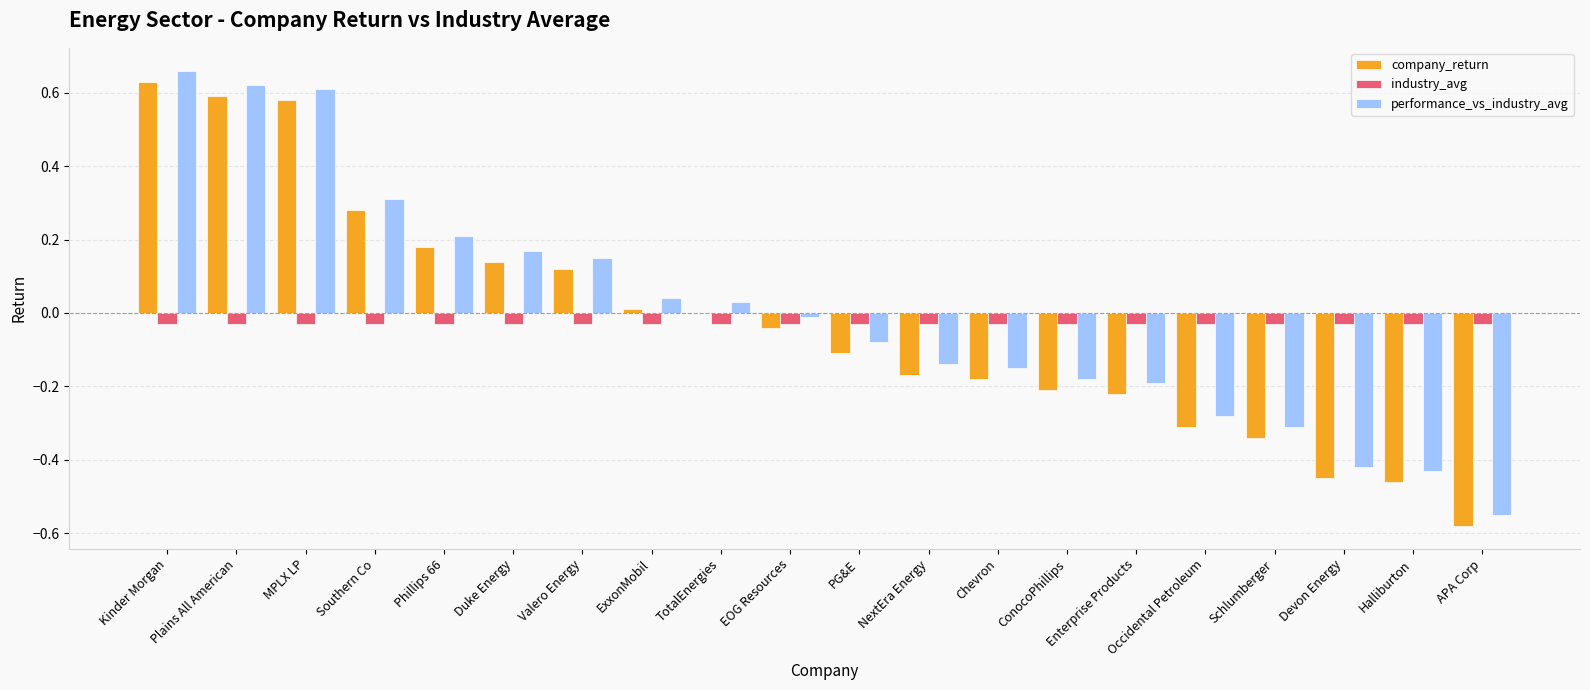

Which label corresponds to the largest value in the chart?

Kinder Morgan